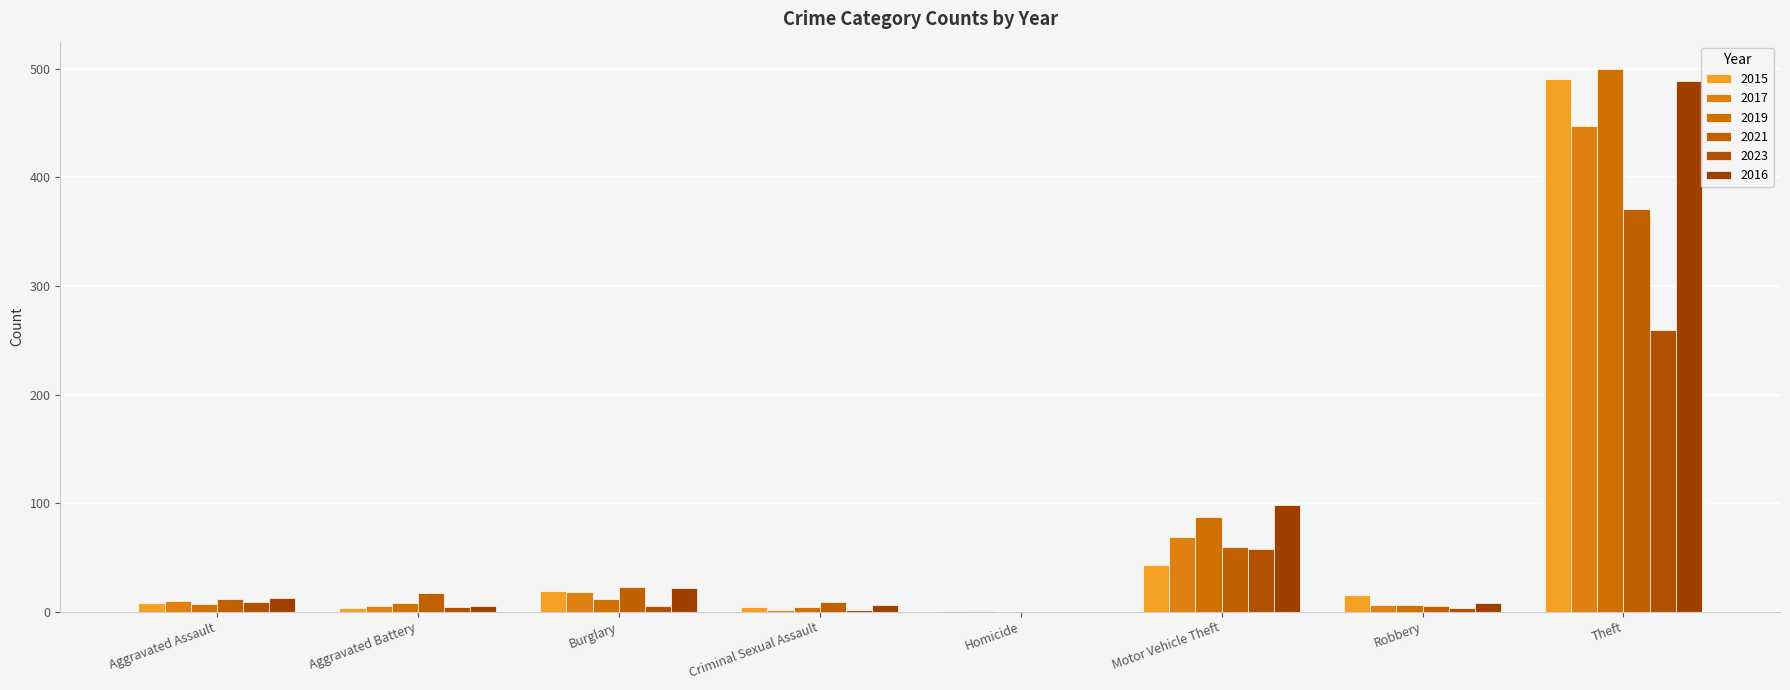

Rank the categories by 2023 value from lowest to highest.

Homicide, Criminal Sexual Assault, Robbery, Aggravated Battery, Burglary, Aggravated Assault, Motor Vehicle Theft, Theft